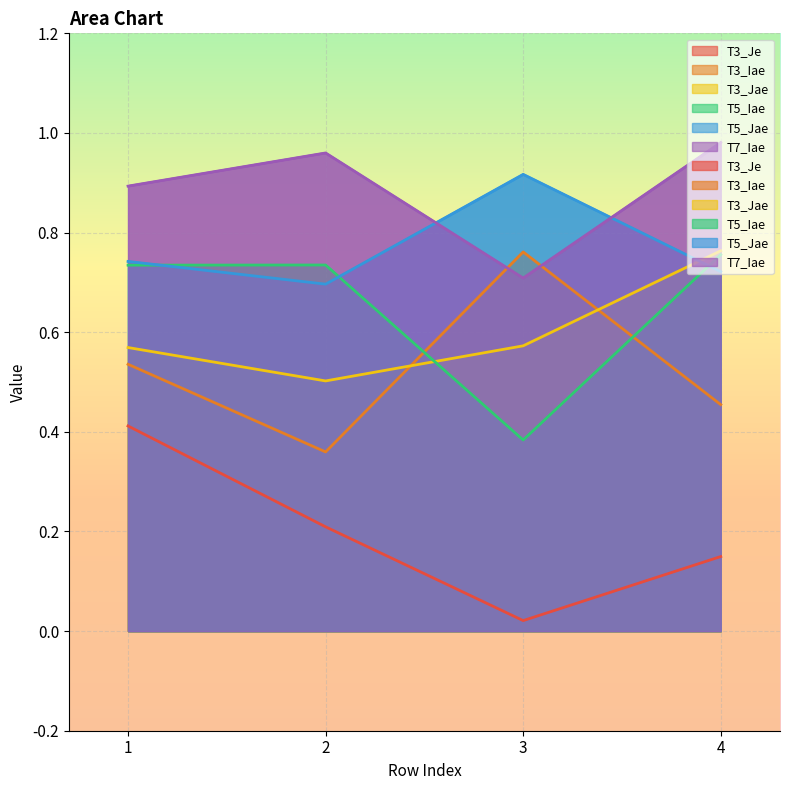

What is the sum of all T7_Iae values?

3.5